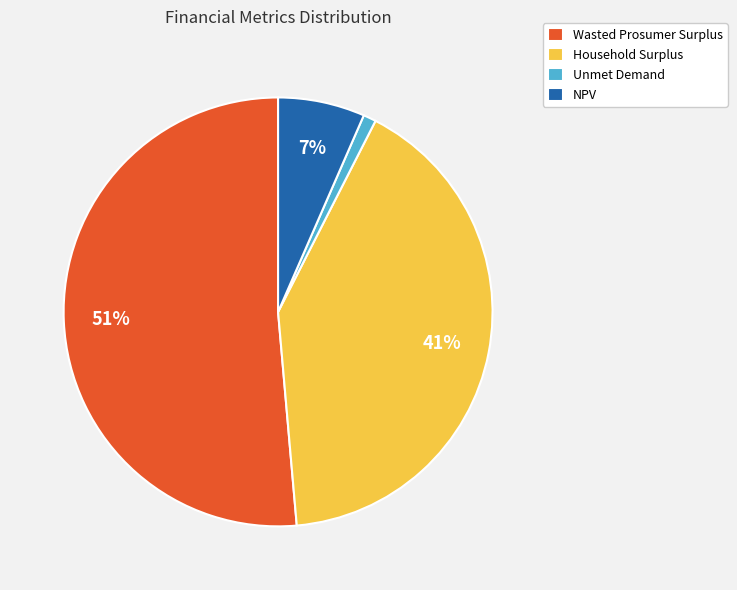

What percentage is the Wasted Prosumer Surplus slice, to the nearest percent?

51%